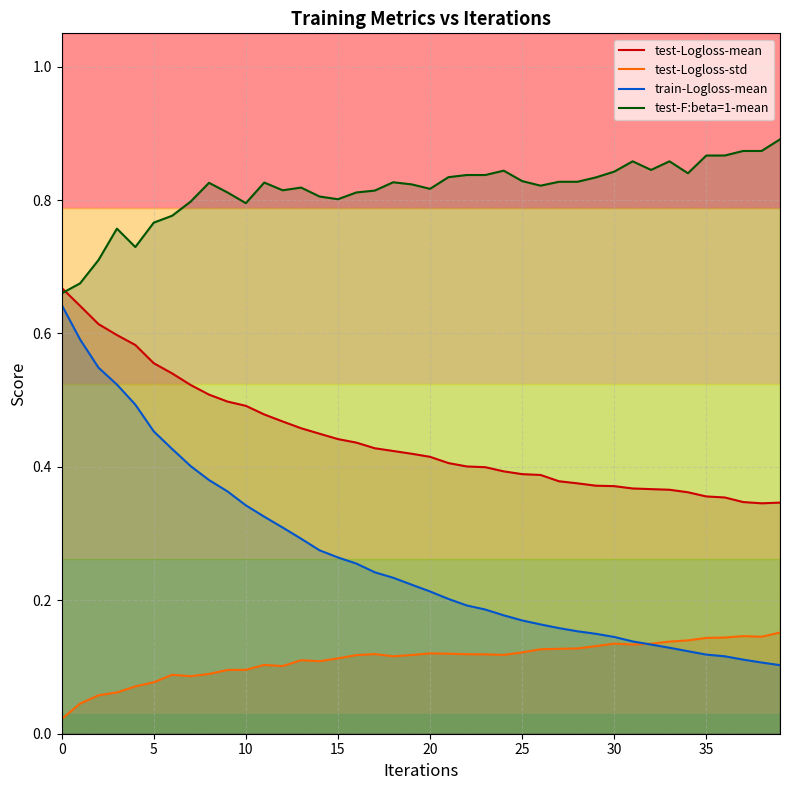

What are all the series names shown in the legend?

test-Logloss-mean, test-Logloss-std, train-Logloss-mean, test-F:beta=1-mean